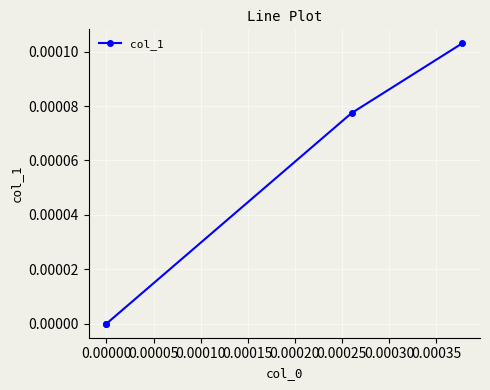

How many values are above zero?

2